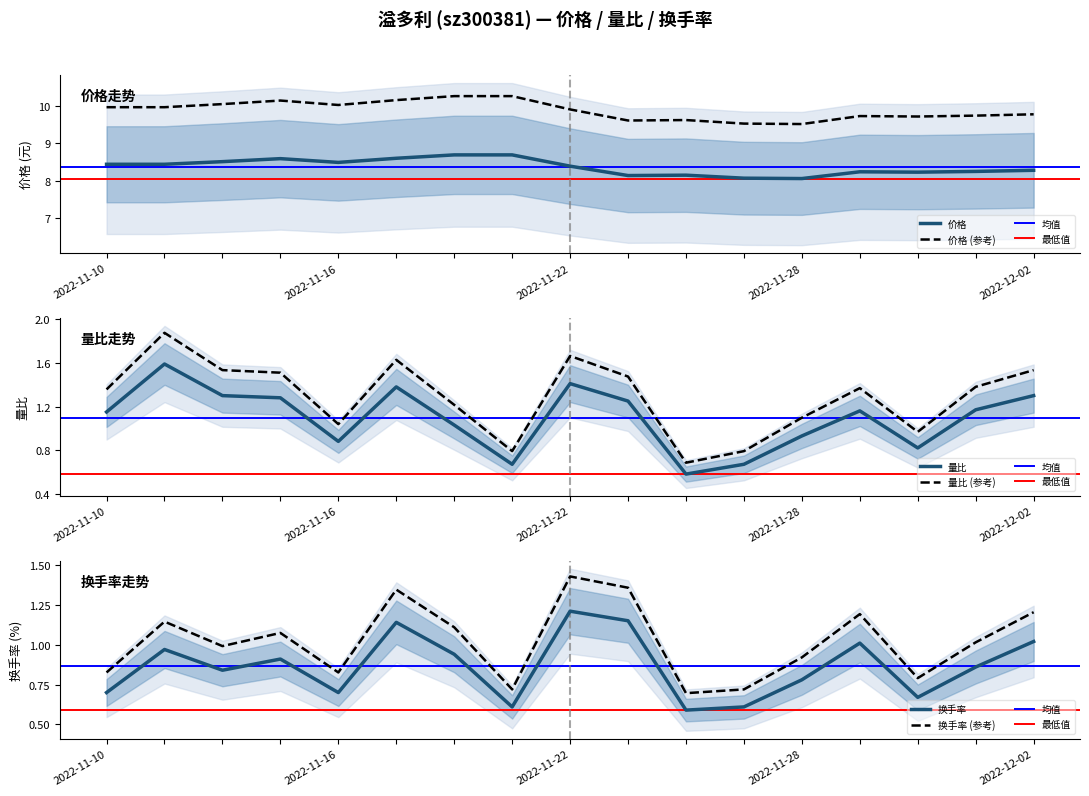

At which category is the sum across all series the highest?

2022-11-17